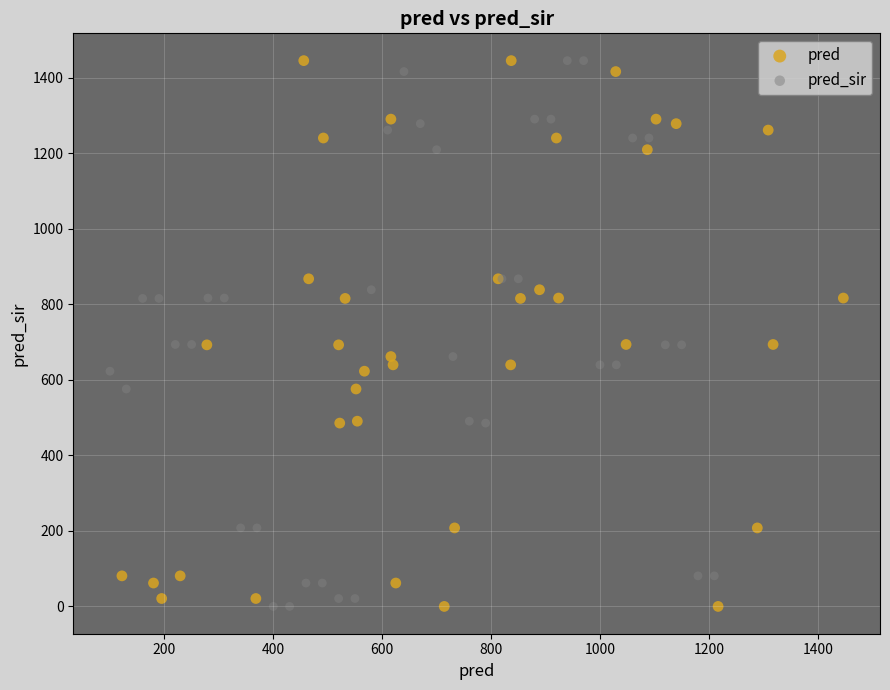

What are all the series names shown in the legend?

pred, pred_sir